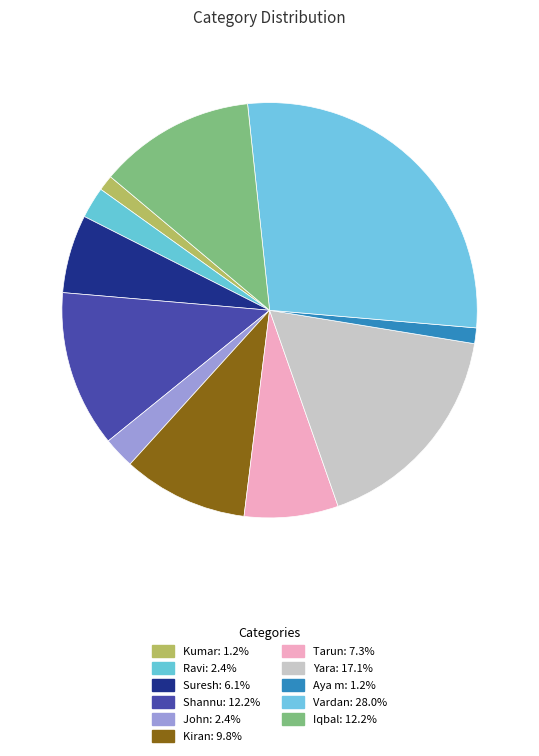

What is the smallest slice in the pie chart?

Kumar